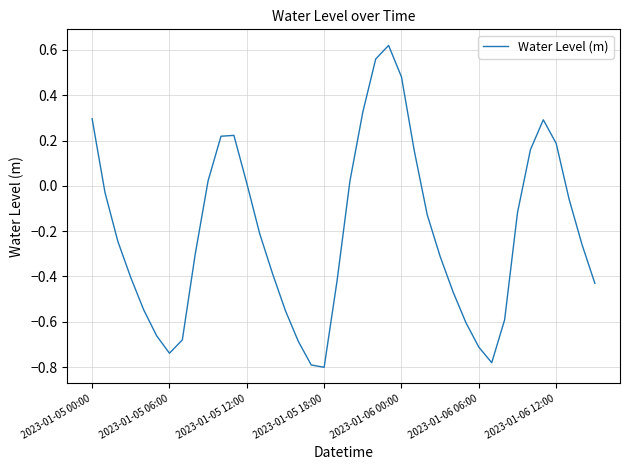

Does the chart have visible grid lines?

Yes